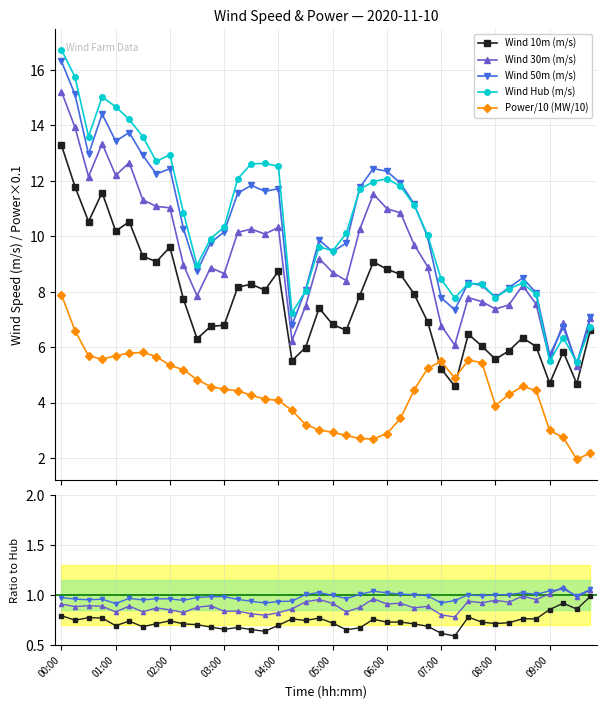

The value of Wind 30m (m/s) at 19 is 1.4. True or false?

False